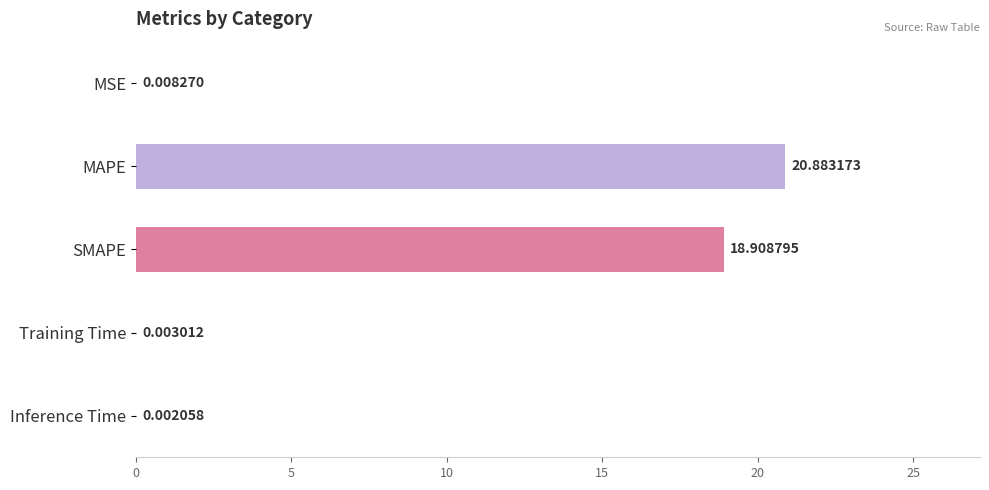

Which has a higher value, Inference Time or Training Time?

Training Time